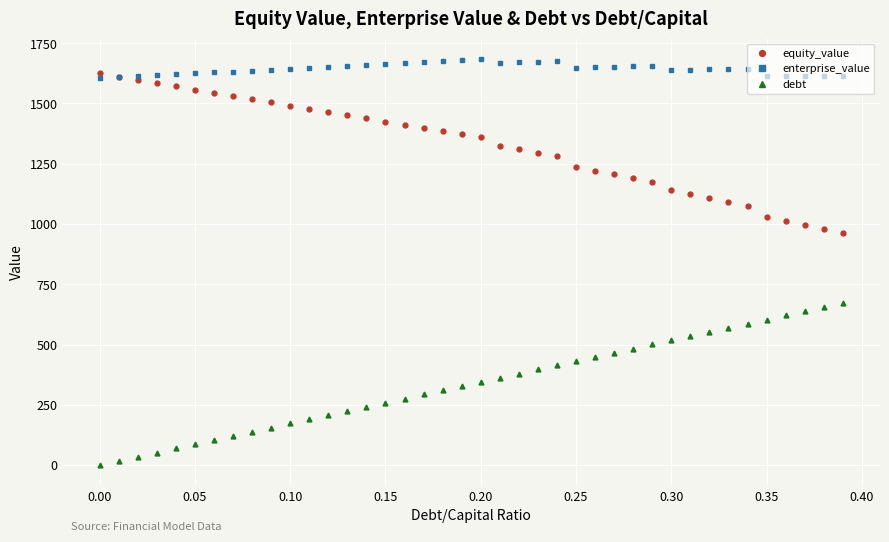

True or false: enterprise_value and debt intersect in this chart.

False